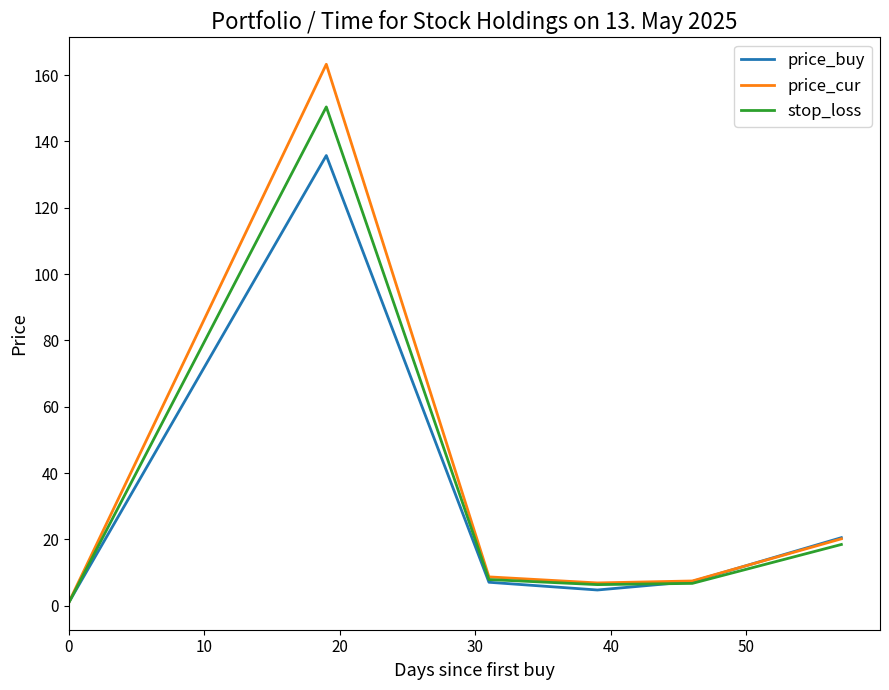

Rank the series by their maximum value, from highest to lowest.

price_cur, stop_loss, price_buy